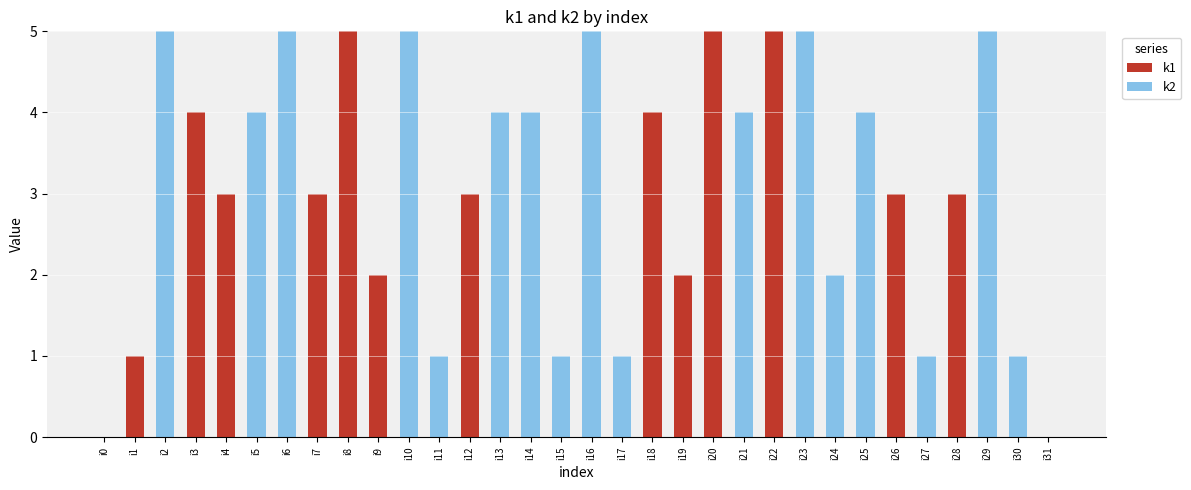

What is the total value across all series at i22?

5